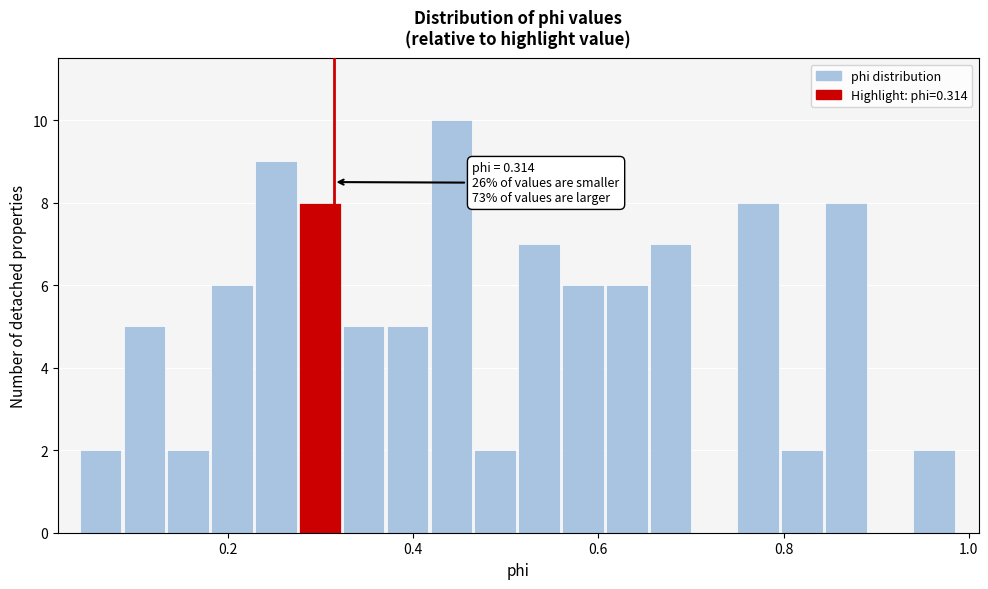

Around what value on the x-axis is the tallest bar? Give the approximate position of its centre, as read against the axis.

0.44